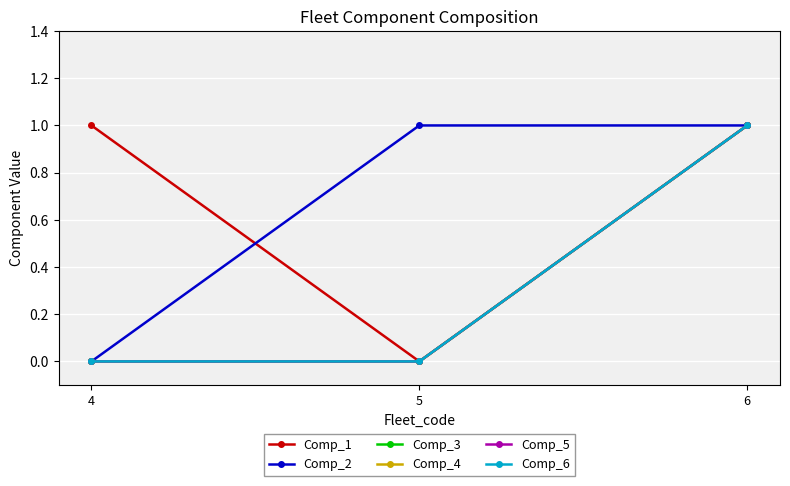

Is this an area chart (filled region under the line)?

No